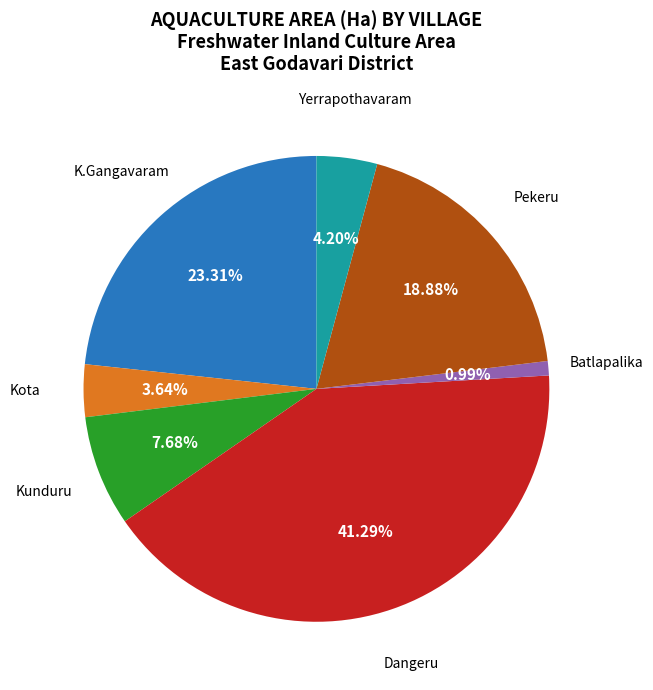

Does any single category account for the majority?

No